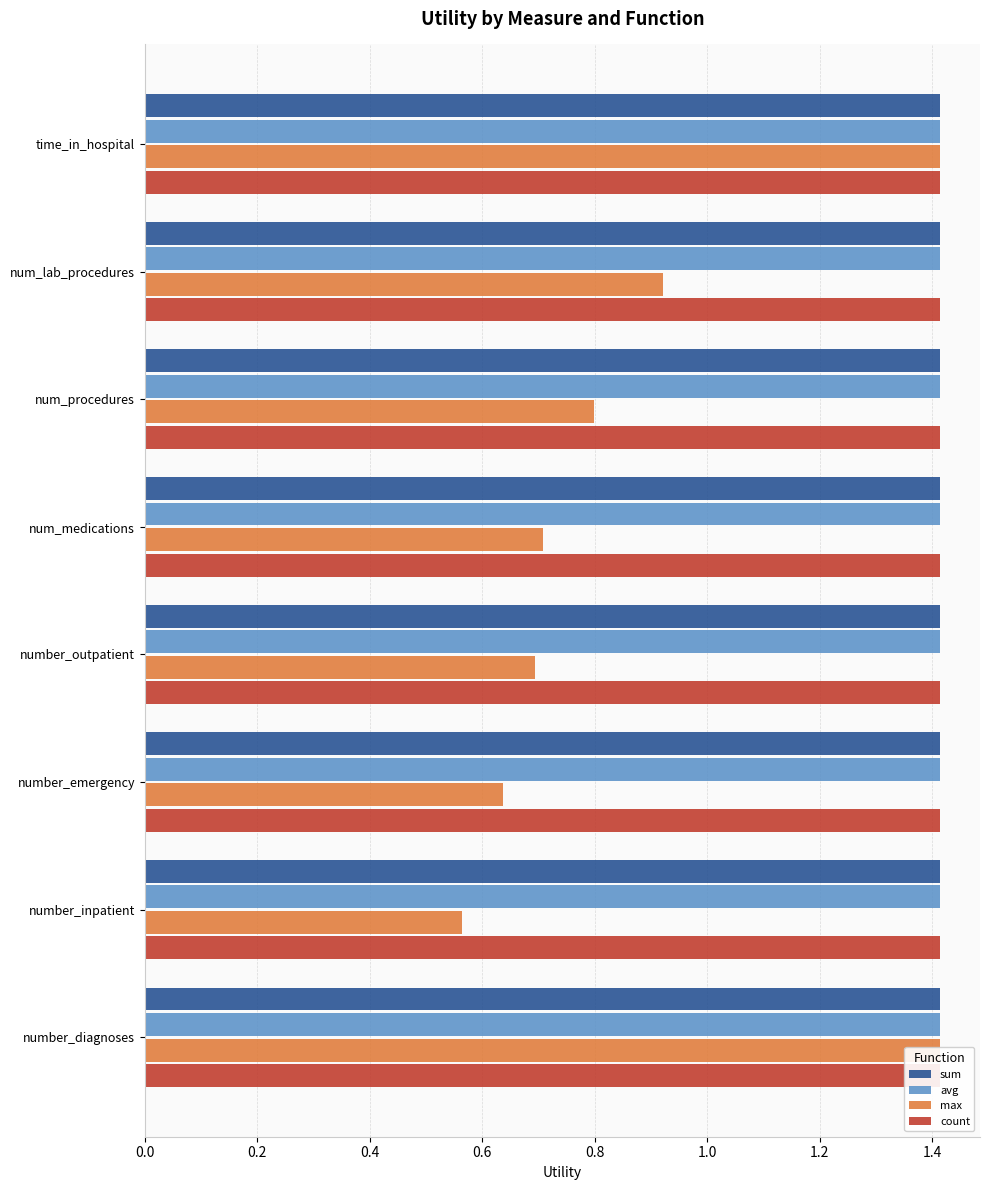

True or false: count has a value of 0.3 at 0.8.

False